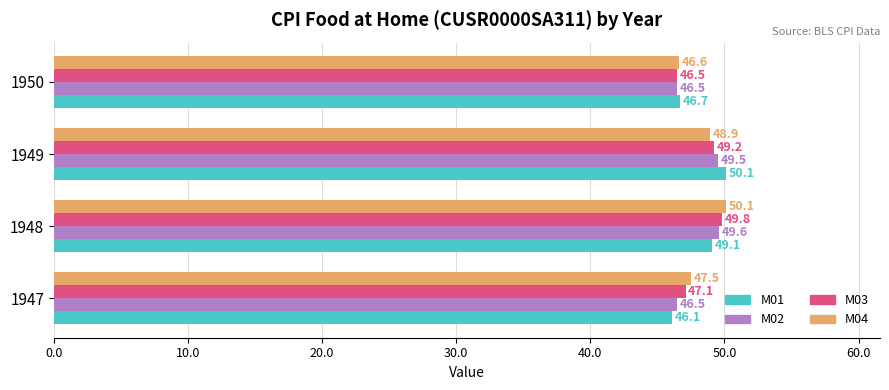

What is the highest value of the M02 series?

49.6